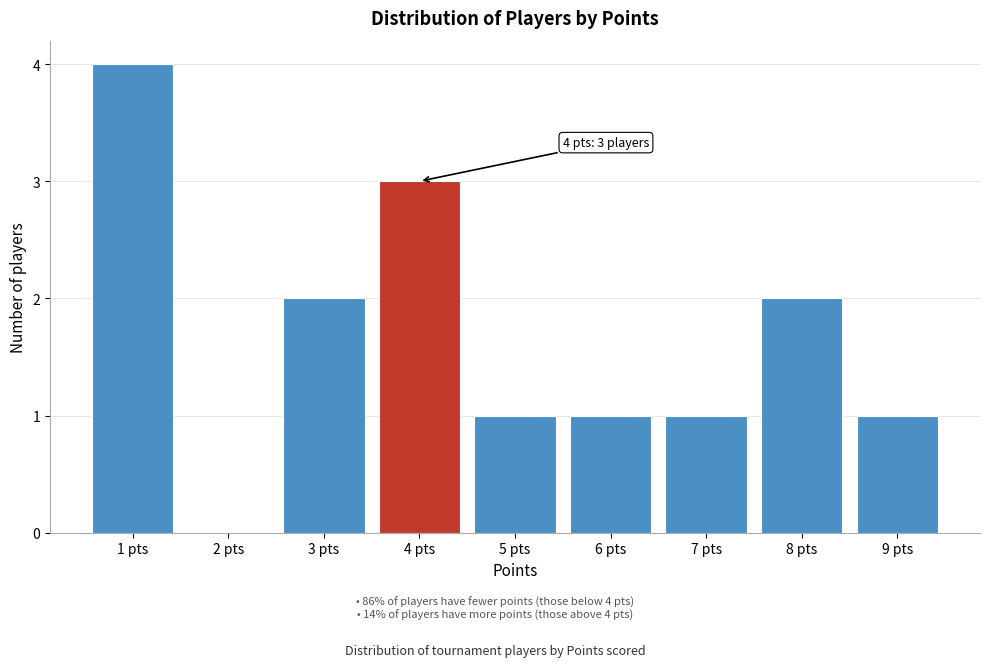

Reading left to right, what are all the values shown in this chart?

1 pts=4	2 pts=0	3 pts=2	4 pts=3	5 pts=1	6 pts=1	7 pts=1	8 pts=2	9 pts=1